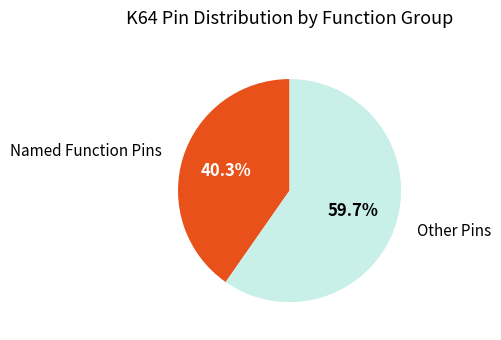

To the nearest percent, what is the average slice percentage?

50%